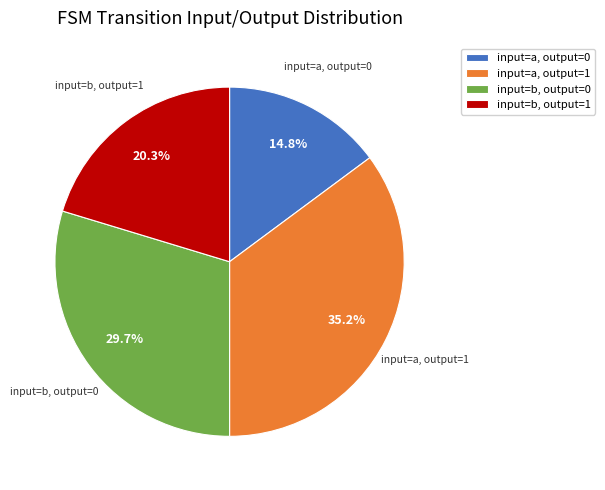

To the nearest percent, what is the combined percentage of input=b, output=1 and input=a, output=0?

35%